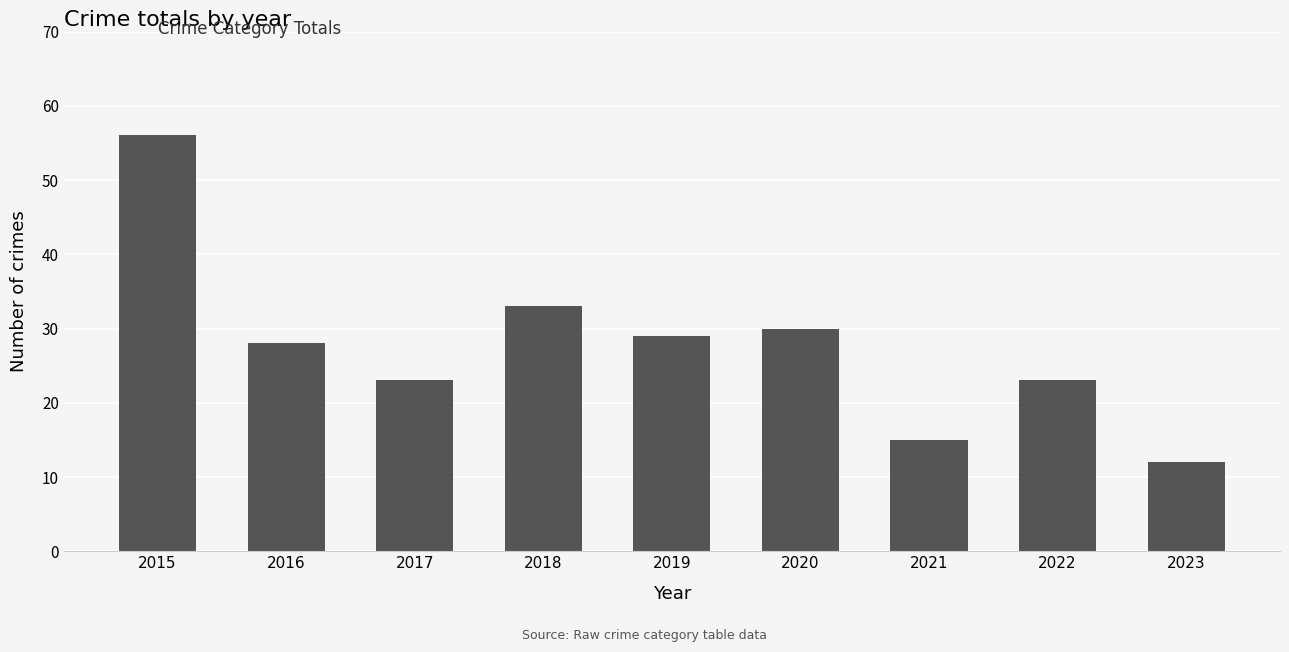

Is it true that the value at 2015 is 85?

False